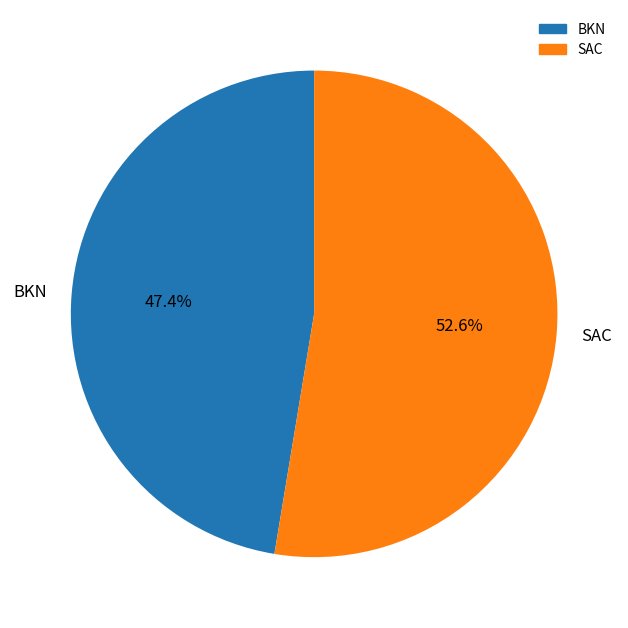

What percentage is NOT represented by SAC?

47.4%